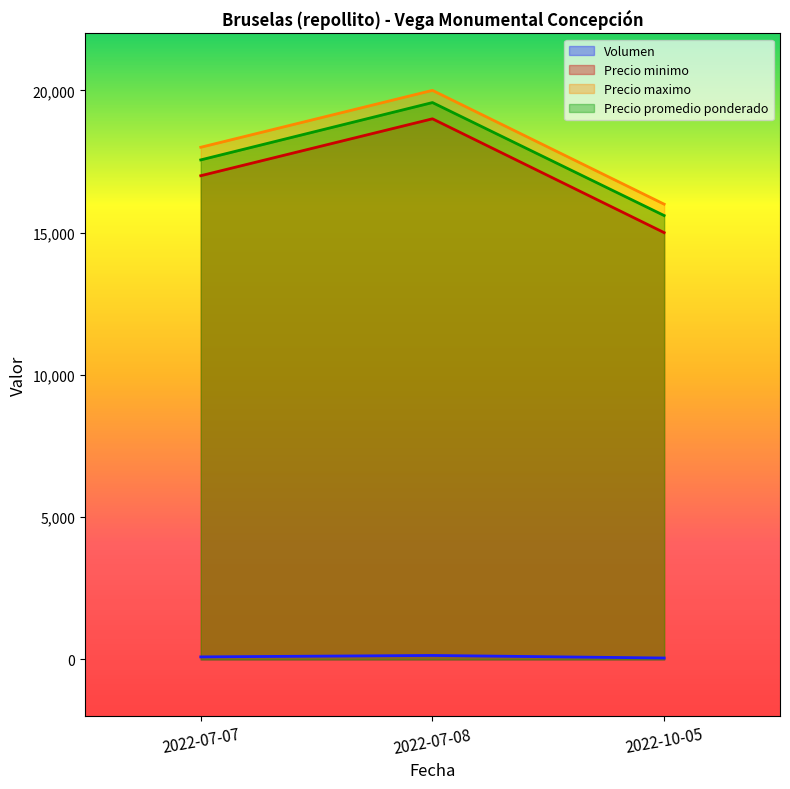

At how many categories does at least one series exceed 9410?

3